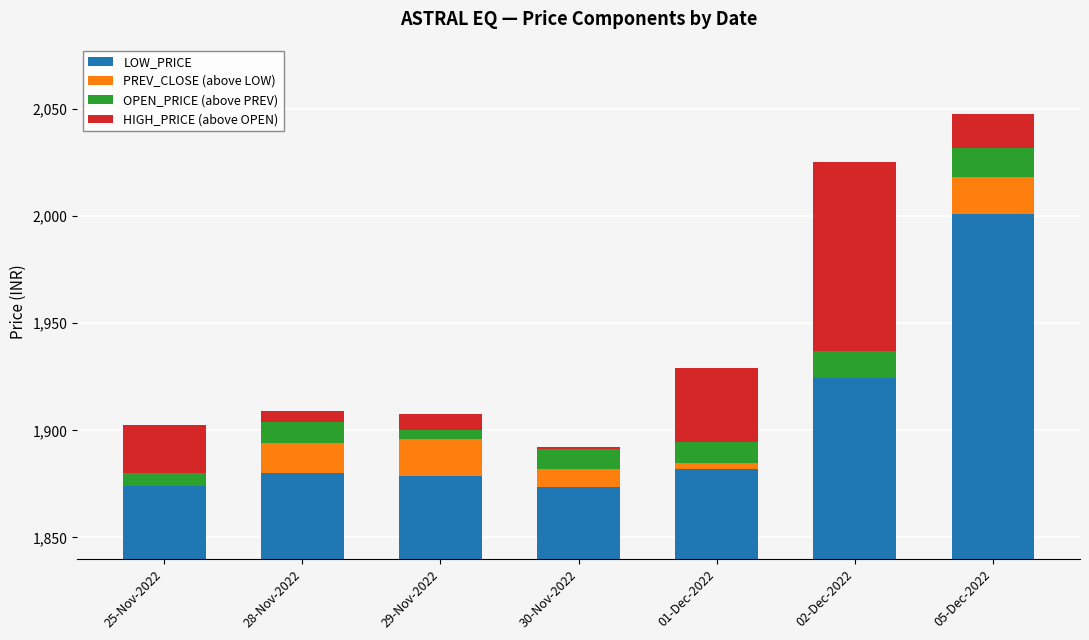

How many bars are there in each group?

4